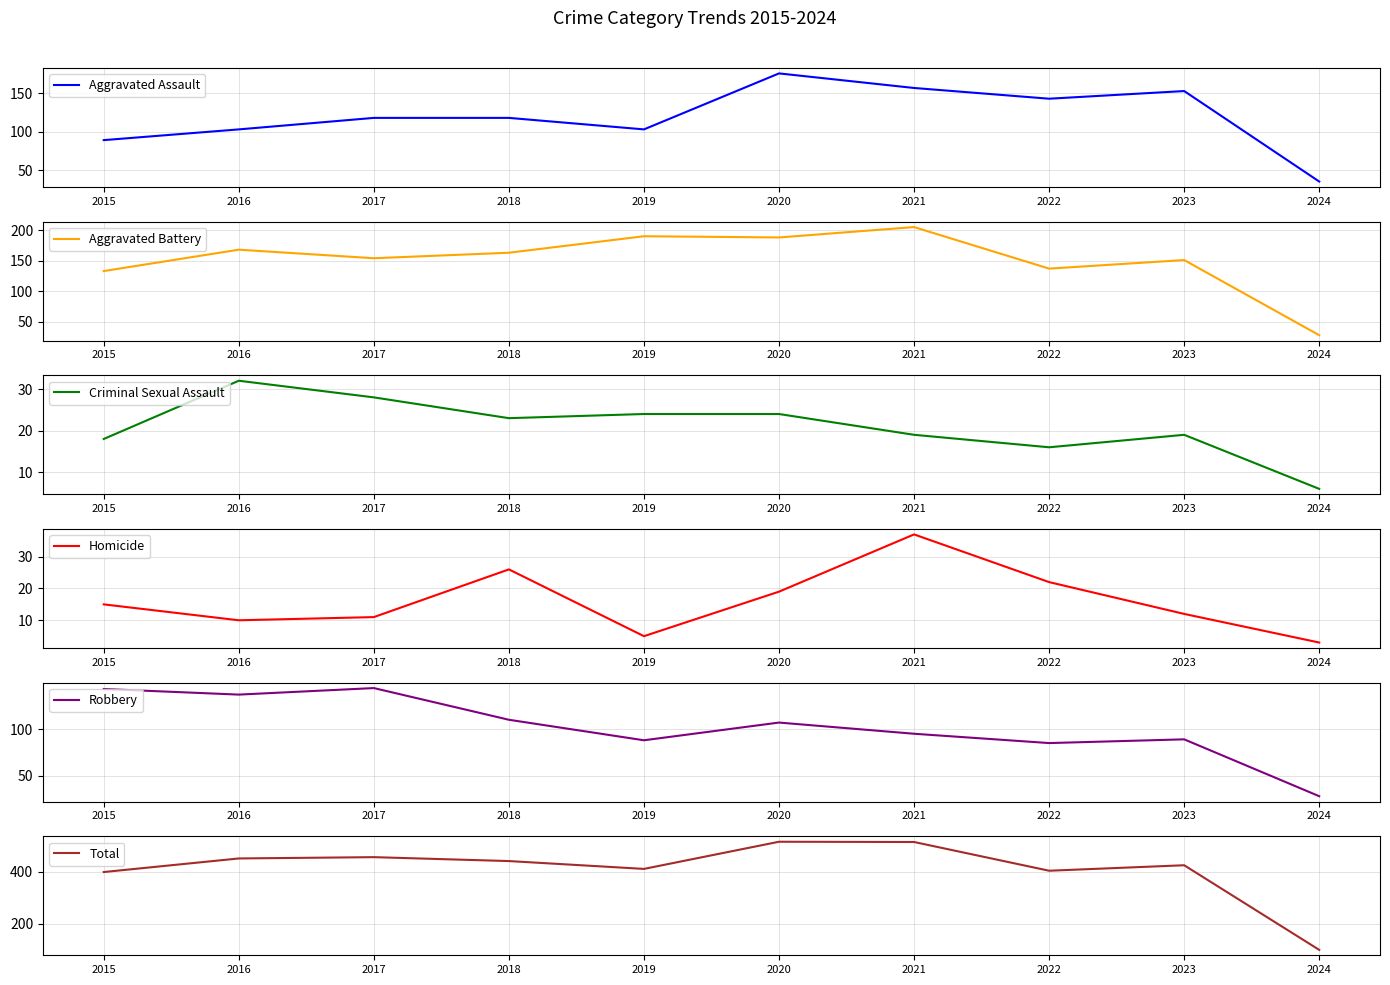

What are all the series names shown in the legend?

Aggravated Assault, Aggravated Battery, Criminal Sexual Assault, Homicide, Robbery, Total